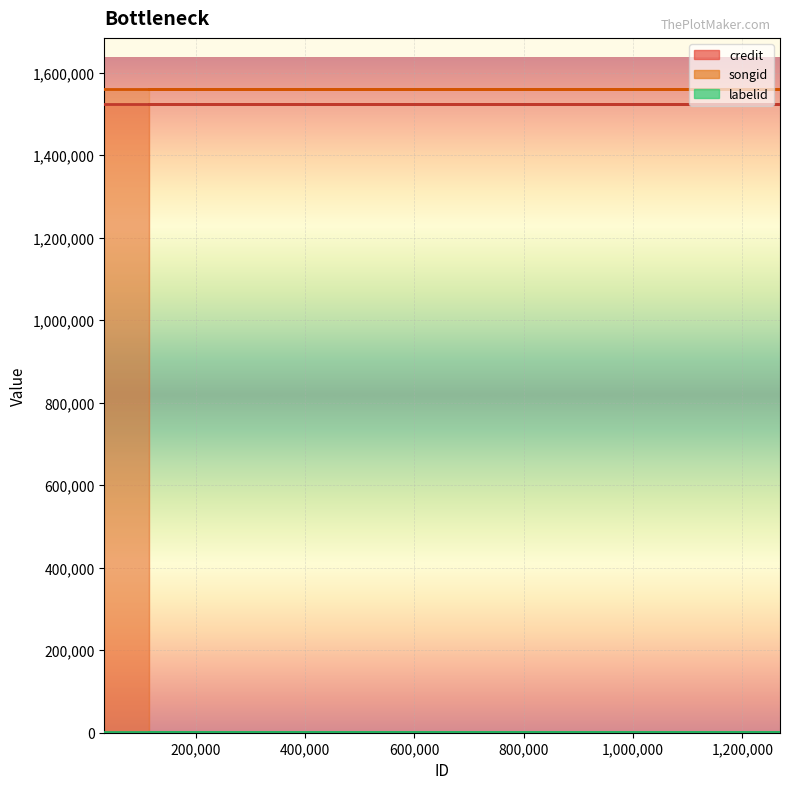

Reading right to left, what are all the values shown in this chart?

credit: 114087=1524989	503143=1524989	934340=1524989	934339=1524989	675562=1524989	646676=1524989	1268700=1524989	32736=1524989
songid: 114087=1559442	503143=1559442	934340=1559442	934339=1559442	675562=1559442	646676=1559442	1268700=1559442	32736=1559442
labelid: 114087=1842	503143=1842	934340=1842	934339=1842	675562=1842	646676=1842	1268700=1842	32736=1842